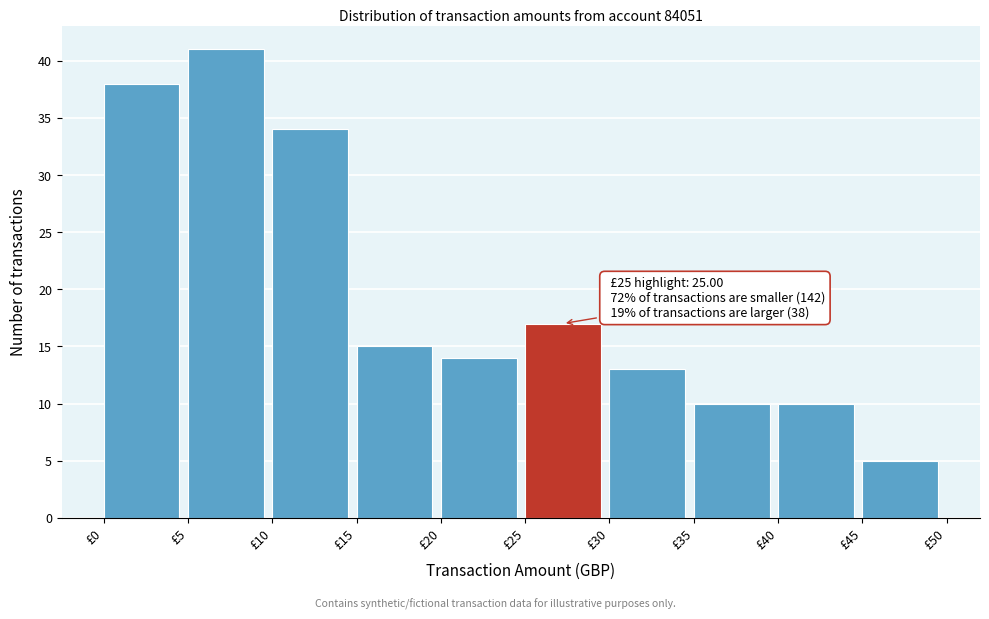

Over which range of the x-axis is the bar tallest?

5 to 10